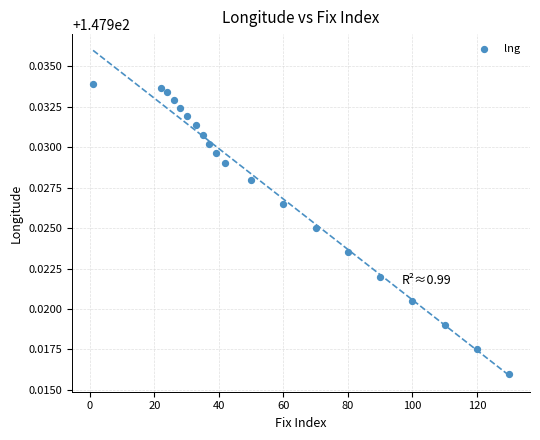

What is the range of X values (max minus min)?

129.0